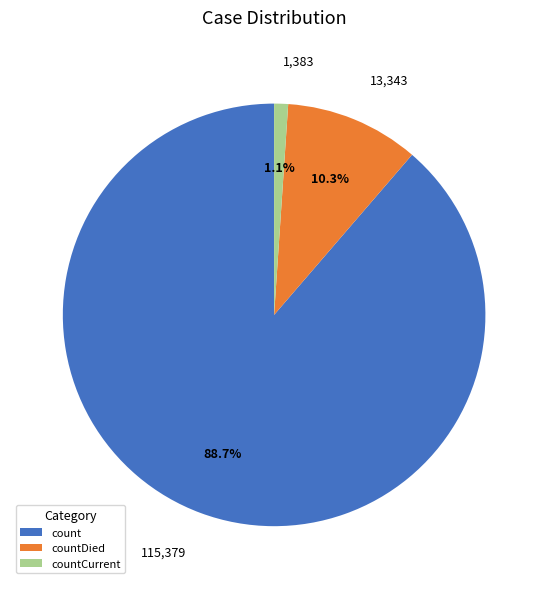

How many slices are in this pie chart?

3